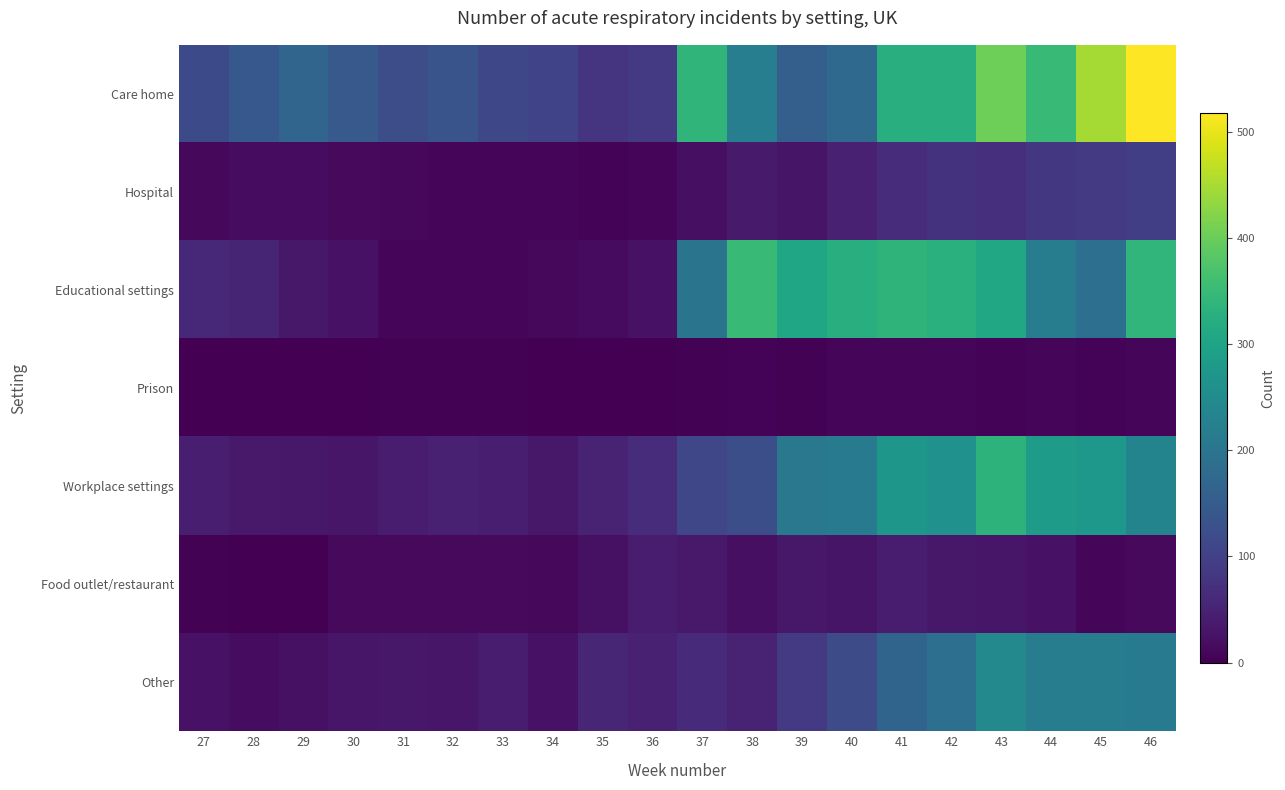

At 32, list the series in order from smallest to largest.

Prison, Hospital, Educational settings, Food outlet/restaurant, Other, Workplace settings, Care home